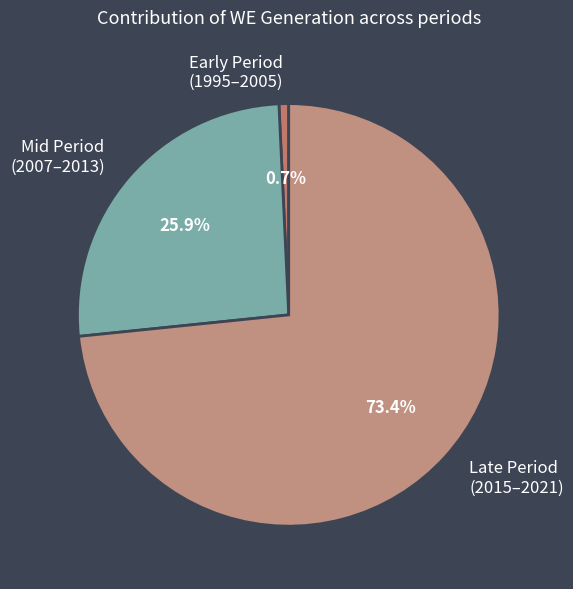

Count the number of slices in the pie.

3